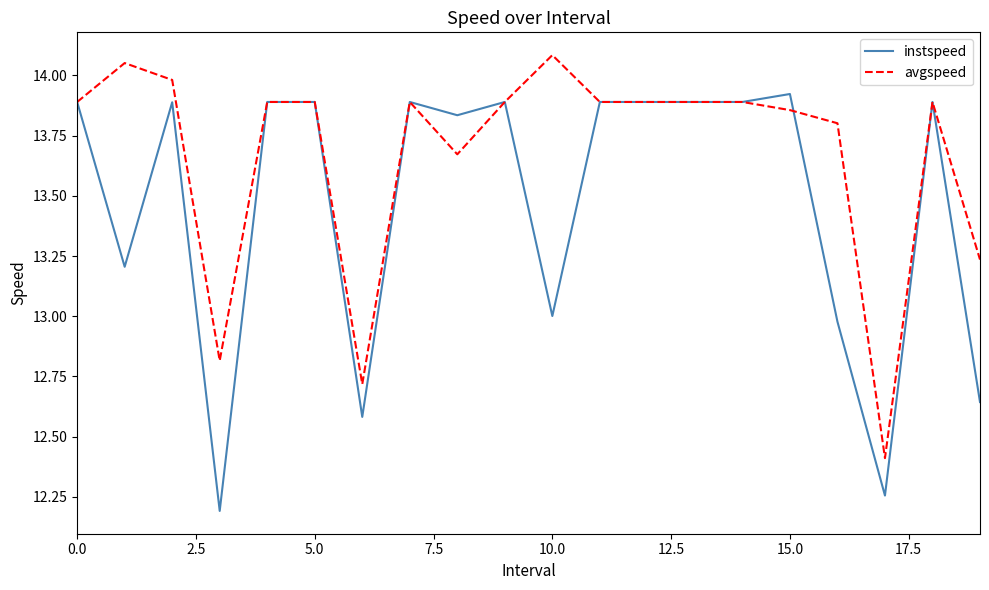

What is the difference between the maximum and minimum values in the avgspeed series?

1.7